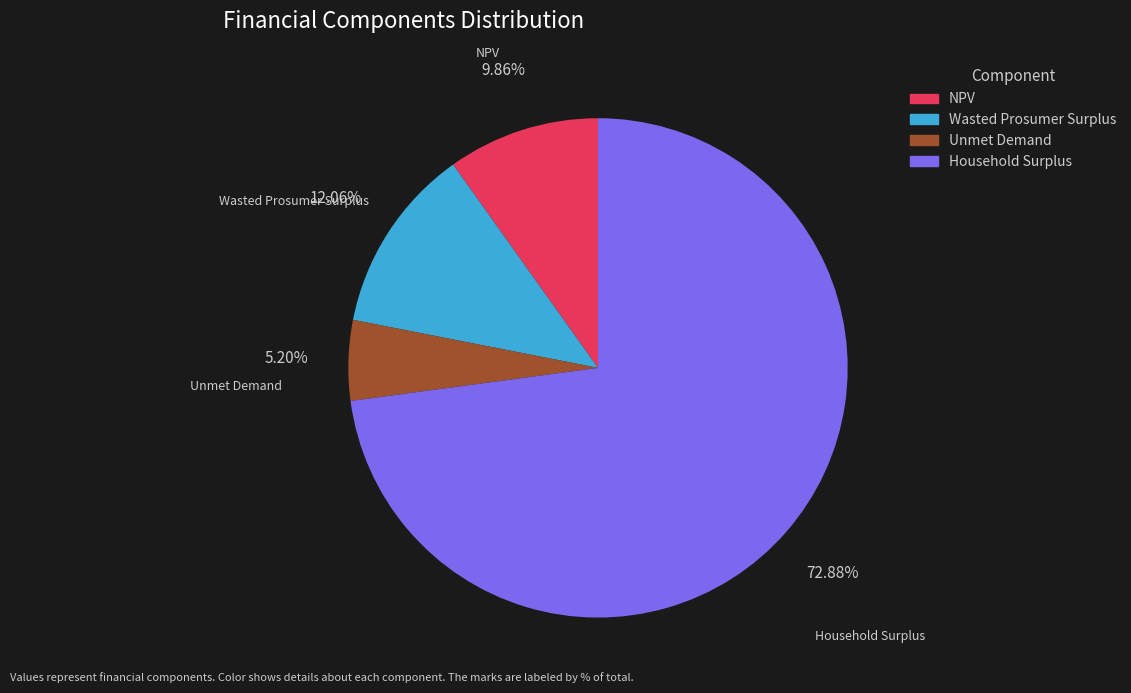

Count the number of slices in the pie.

4